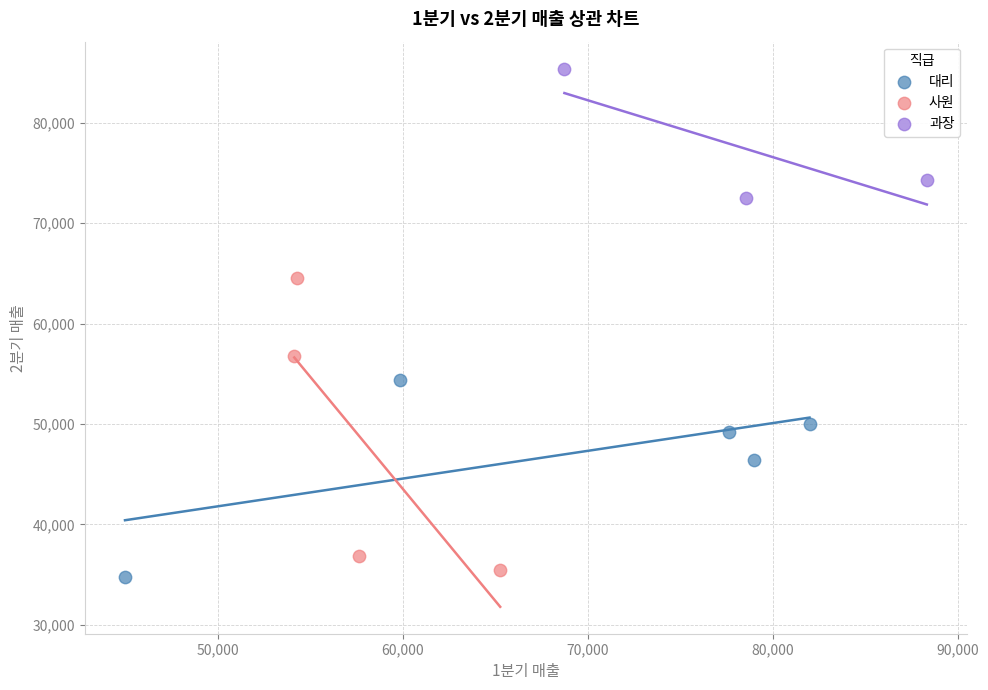

Which series contains the highest Y value?

과장